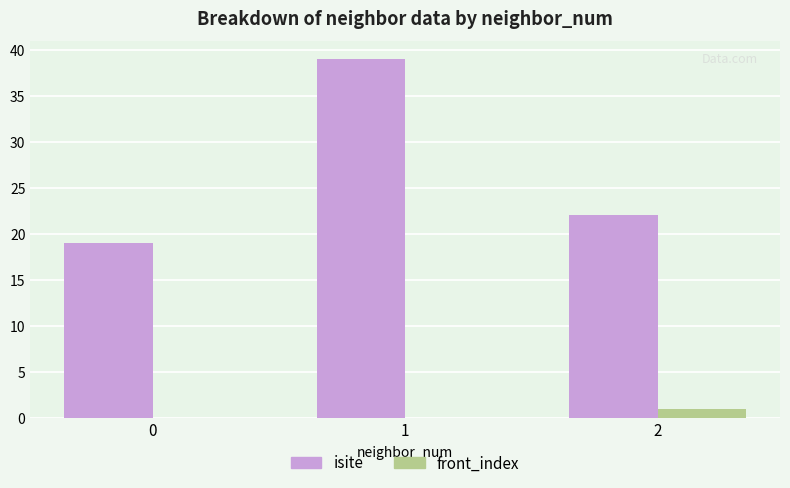

What is the difference between the isite values at 1 and 2?

17